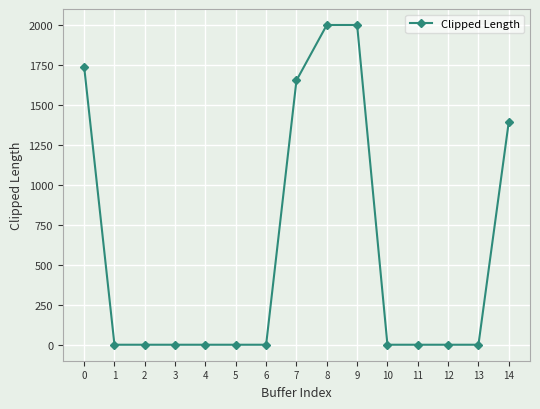

What is the sum of the values at 7 and 0?

3388.6